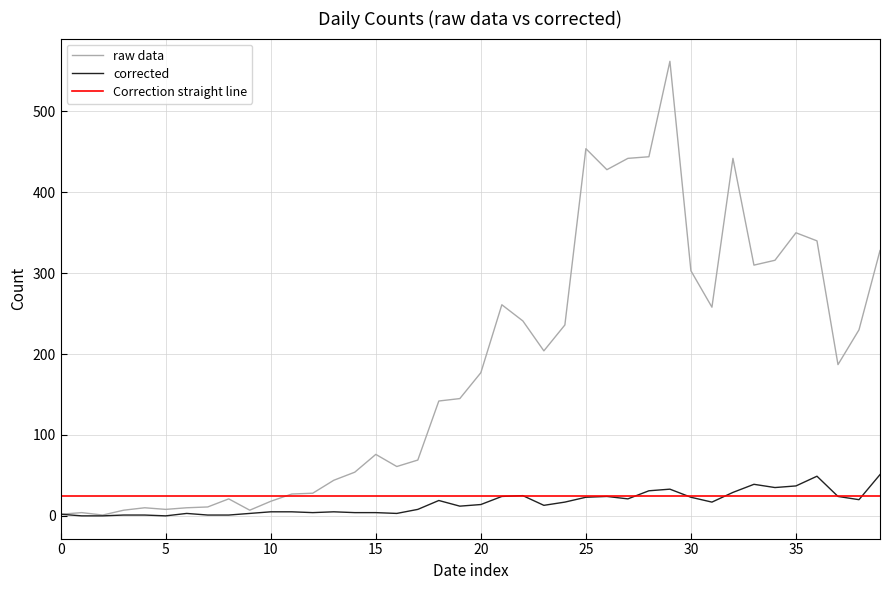

Which series has the largest range (max minus min)?

raw data